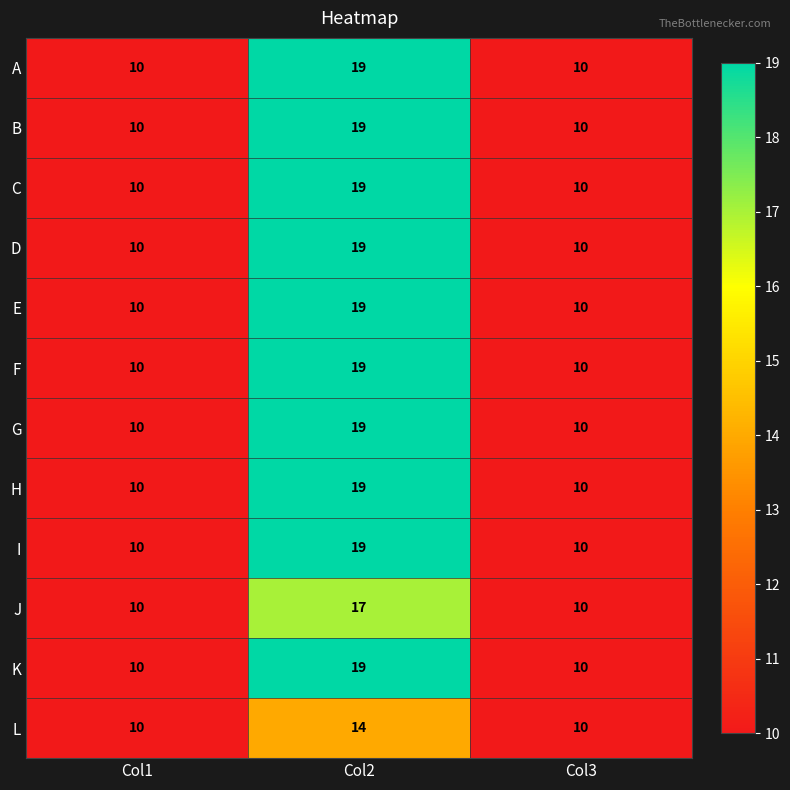

What is the sum of all A values?

39